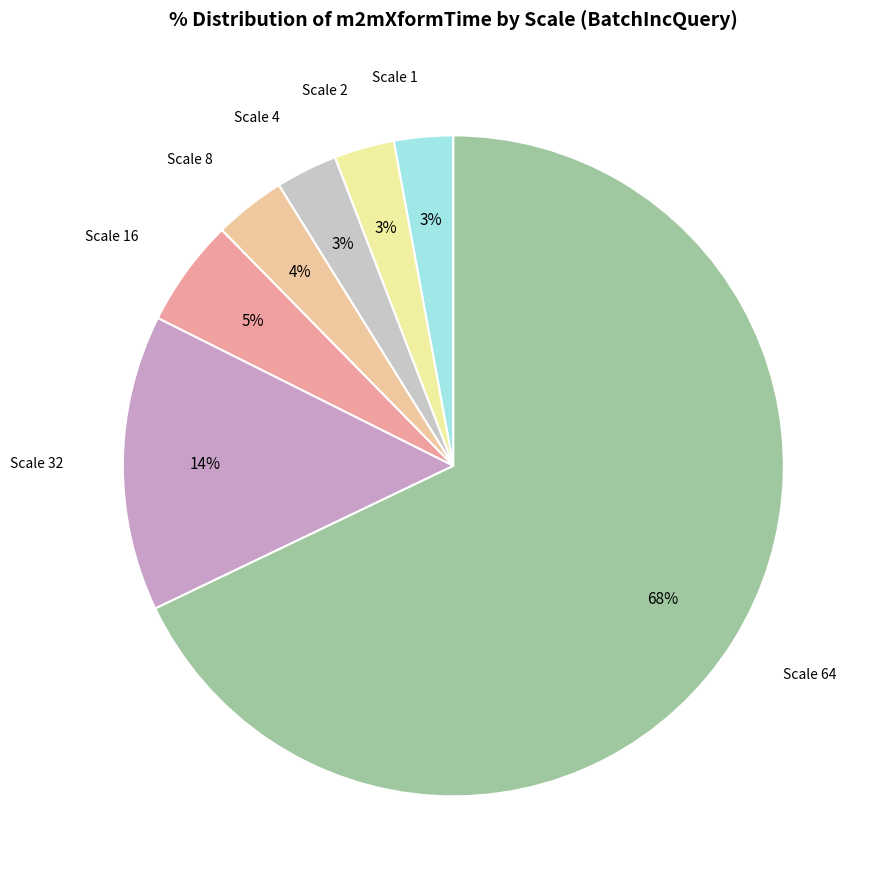

How many slices are in this pie chart?

7